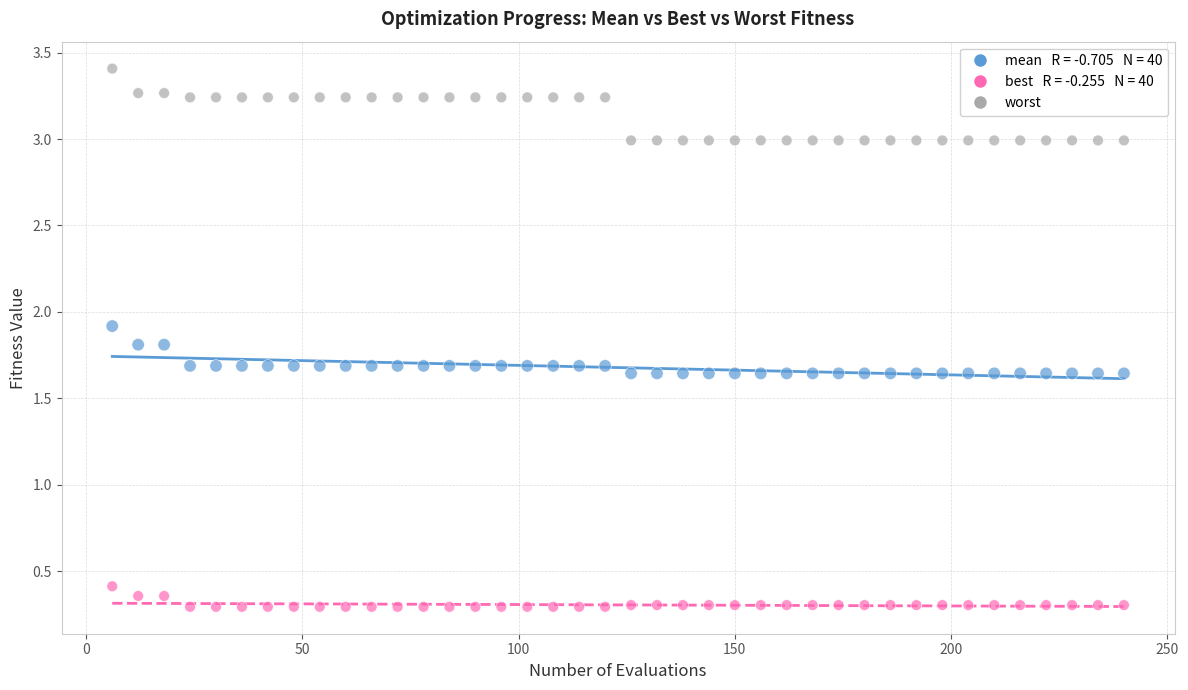

Across all data points, what is the range of Y values (max minus min)?

3.1